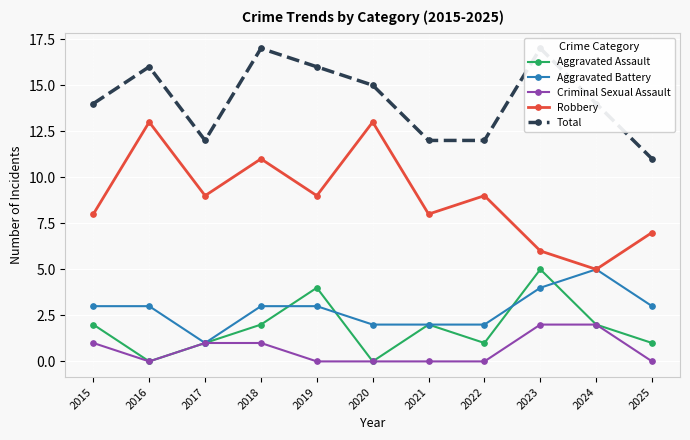

Does the chart display data point markers on the line(s)?

Yes